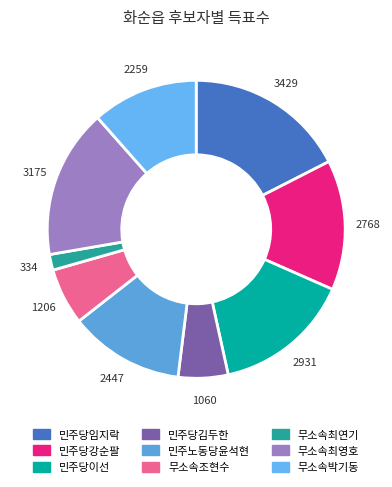

How many segments does this pie chart have?

9